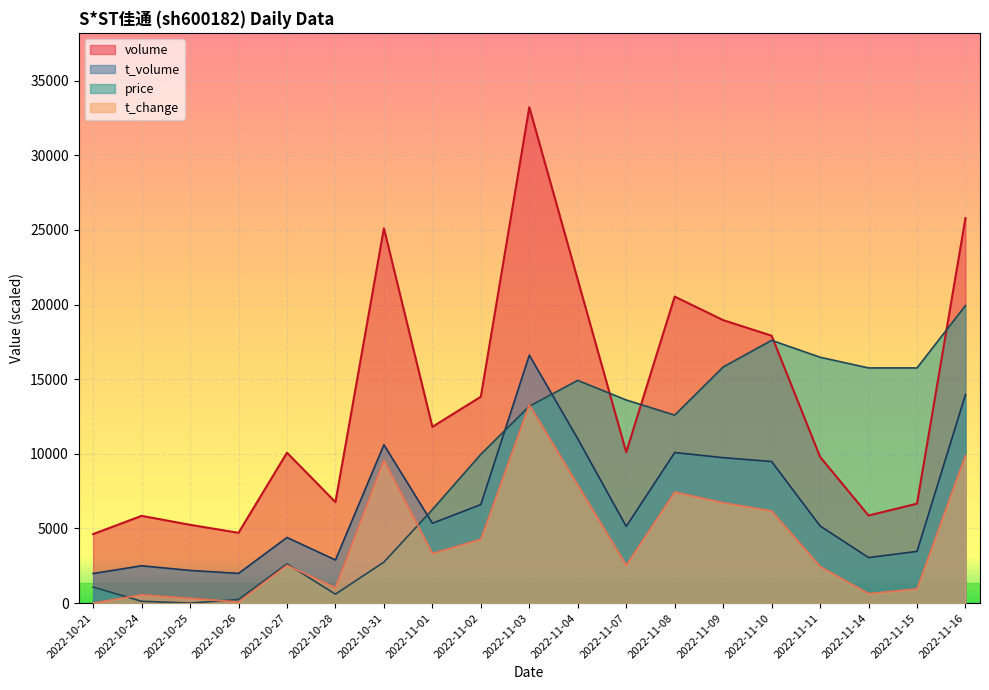

What is the value of the volume point at the 6th from the left?

6764.0